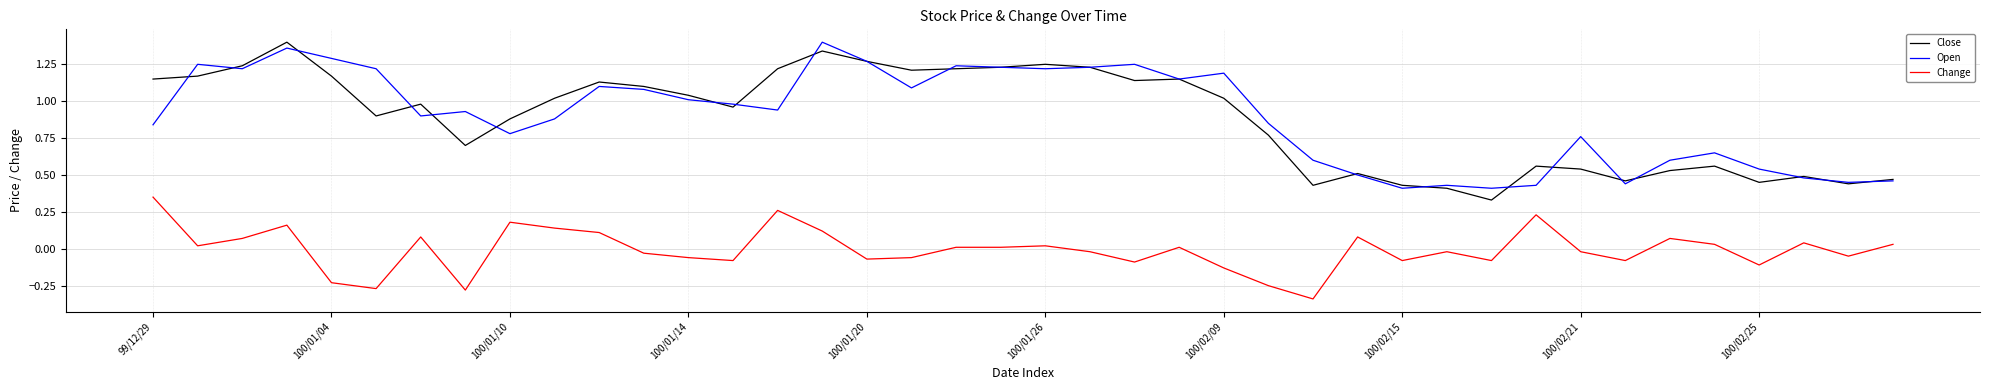

Is this an area chart (filled region under the line)?

No